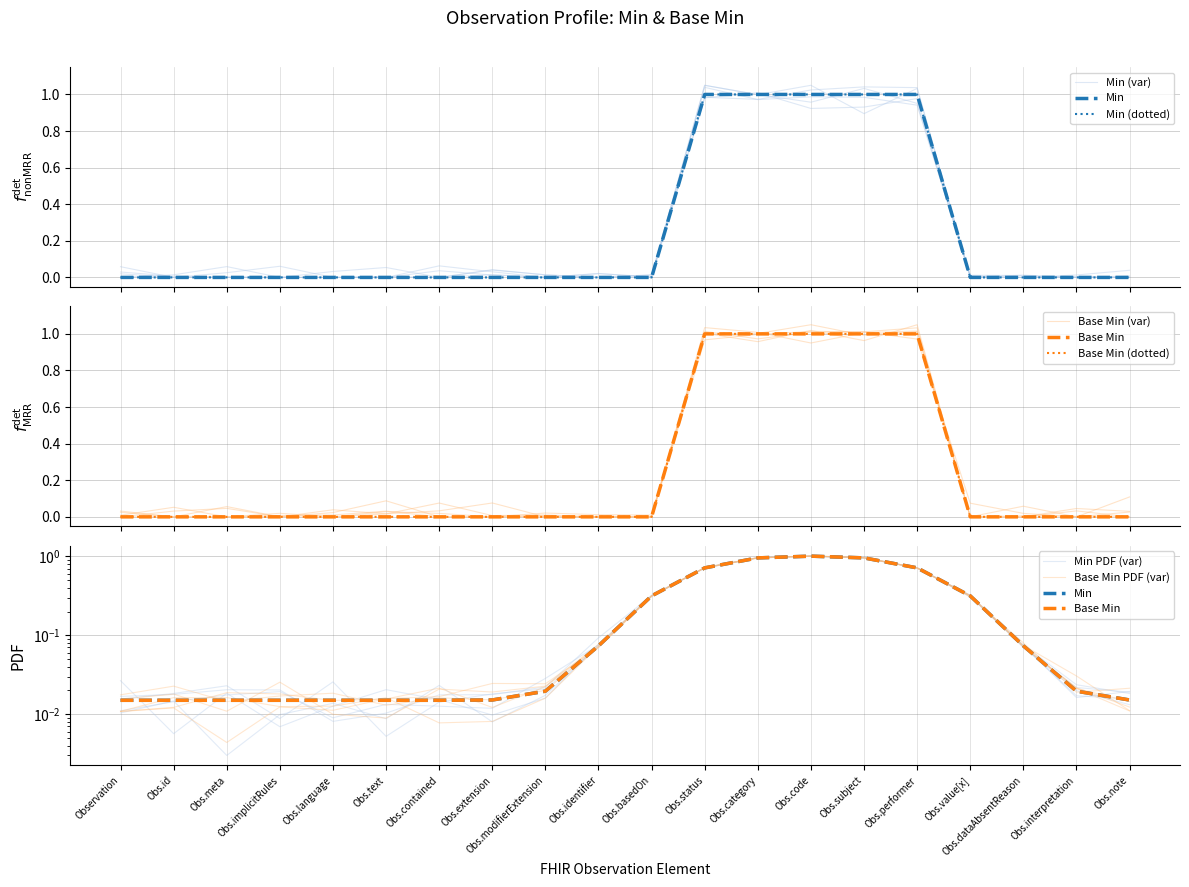

Which series changed the most between Obs.modifierExtension and Obs.subject?

Min